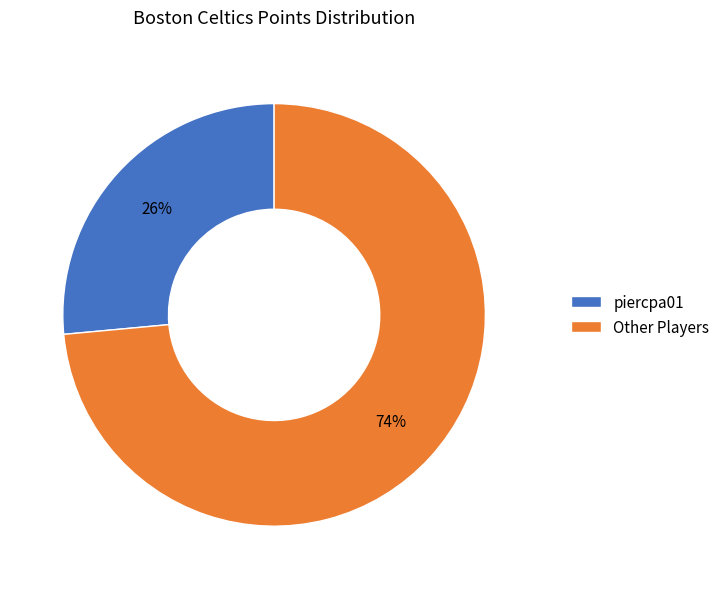

Which category has the biggest portion of the pie?

Other Players